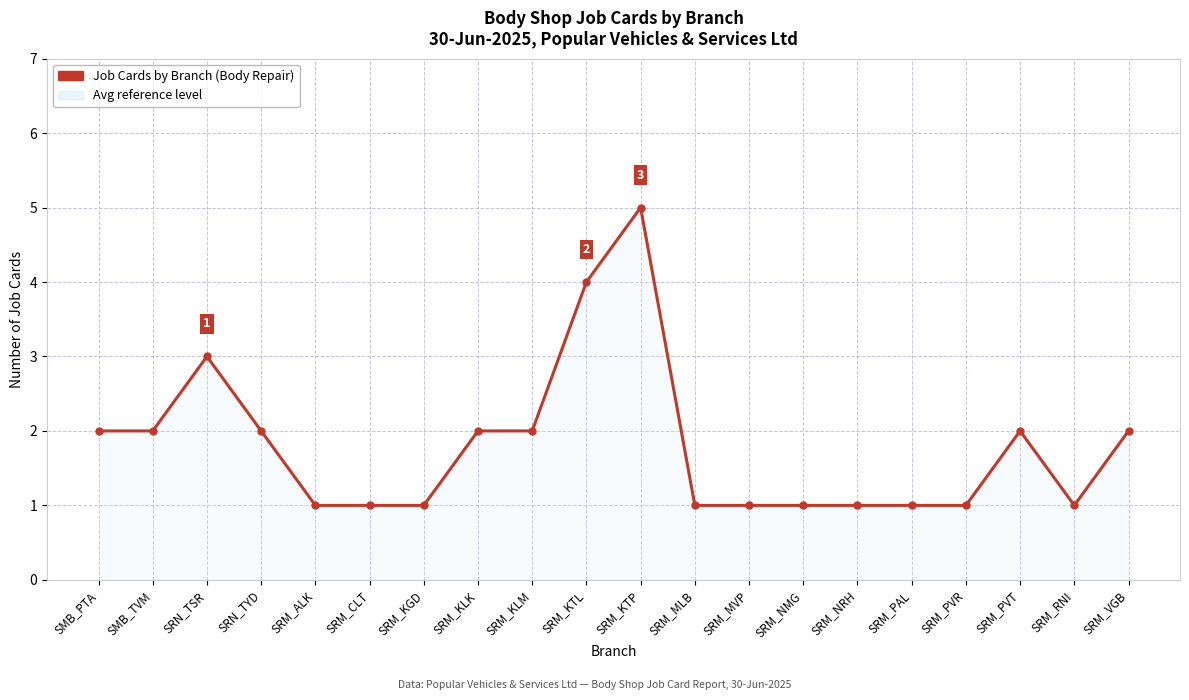

The chart shows a value of 0 at SRM_RNI. True or false?

False